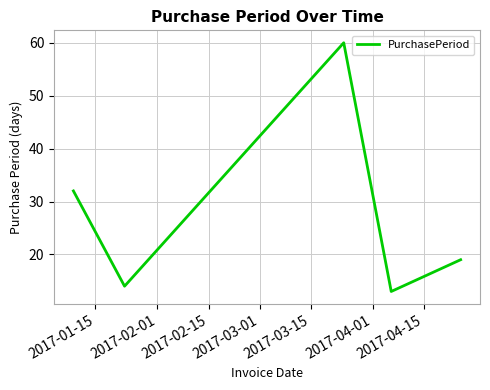

What is the average value?

28